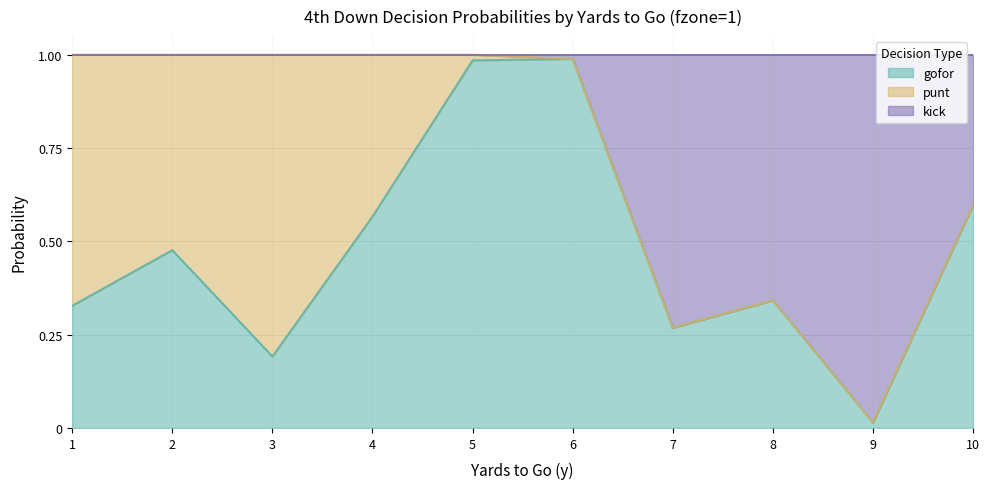

The value of gofor at 6 is 0.5. True or false?

False